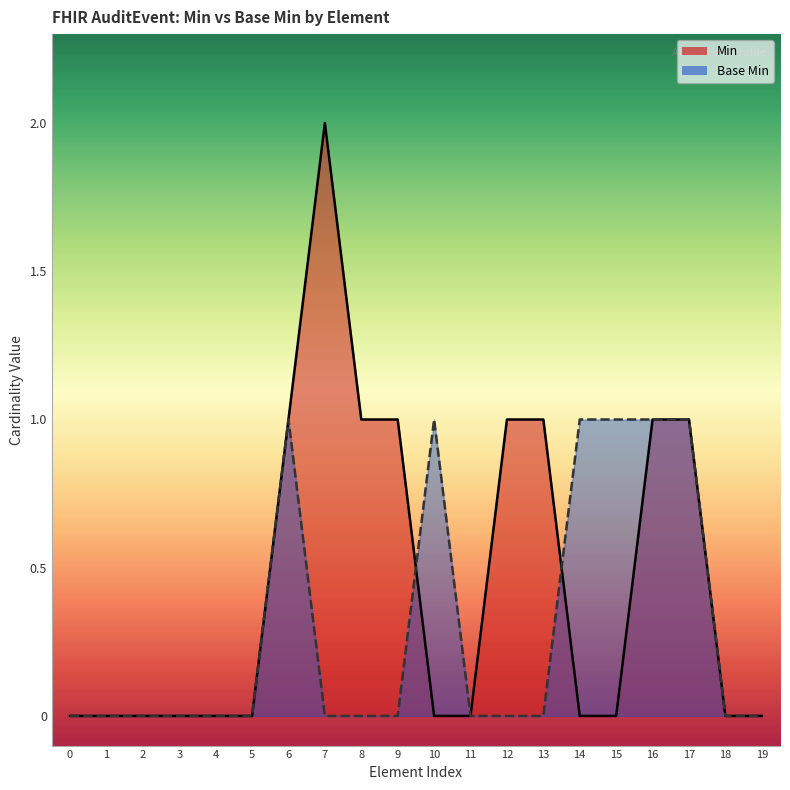

Is it true that Base Min equals 0 at 8?

True